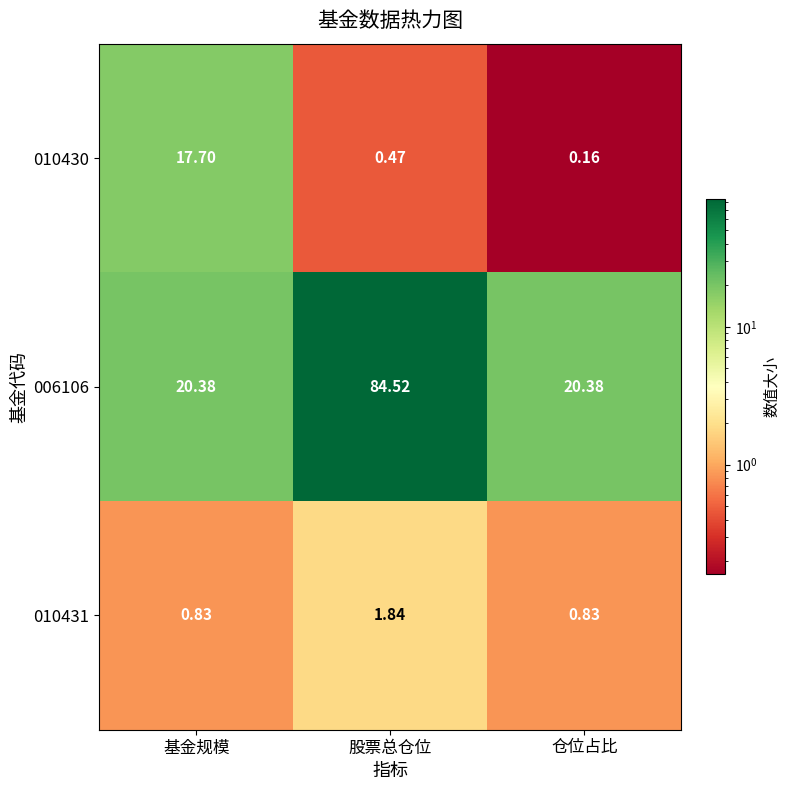

At which category does the chart reach its minimum across all series?

仓位占比